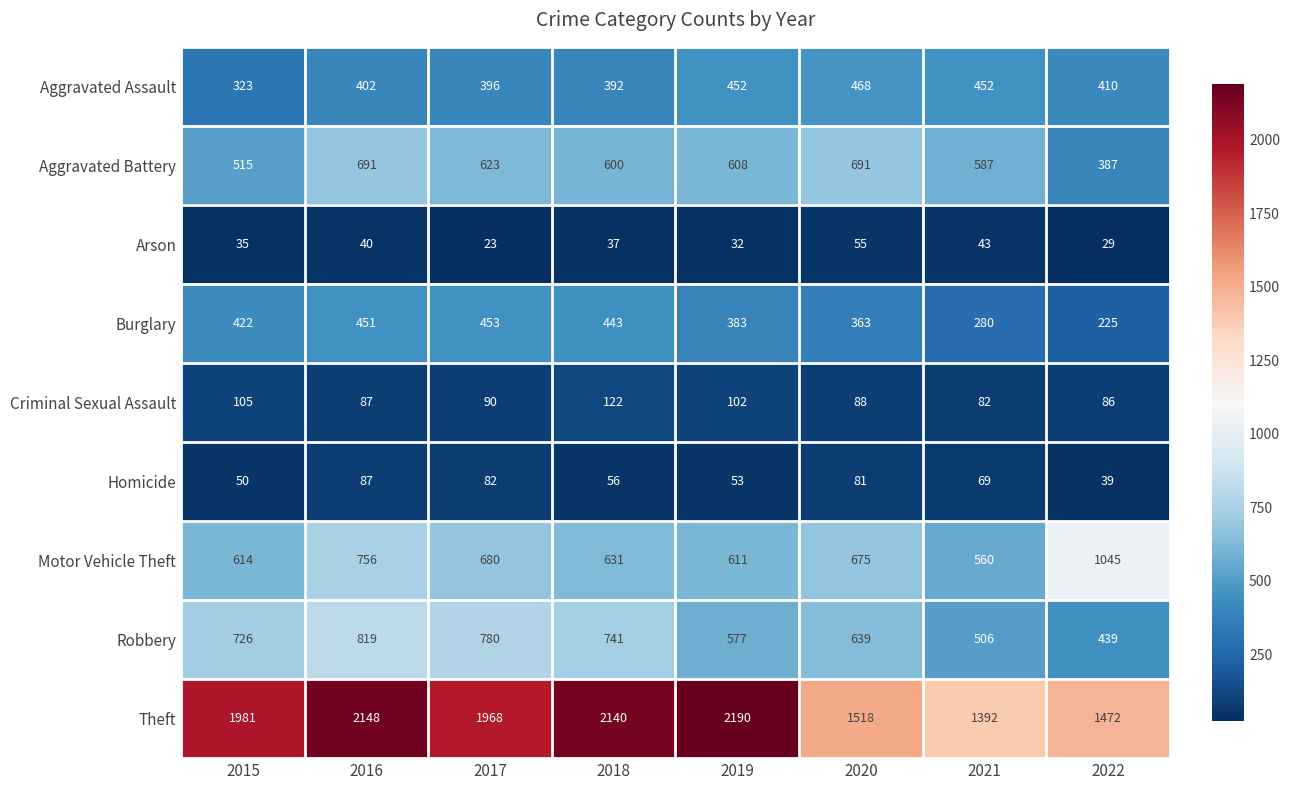

List the series in order of their peak value, lowest first.

Arson, Homicide, Criminal Sexual Assault, Burglary, Aggravated Assault, Aggravated Battery, Robbery, Motor Vehicle Theft, Theft